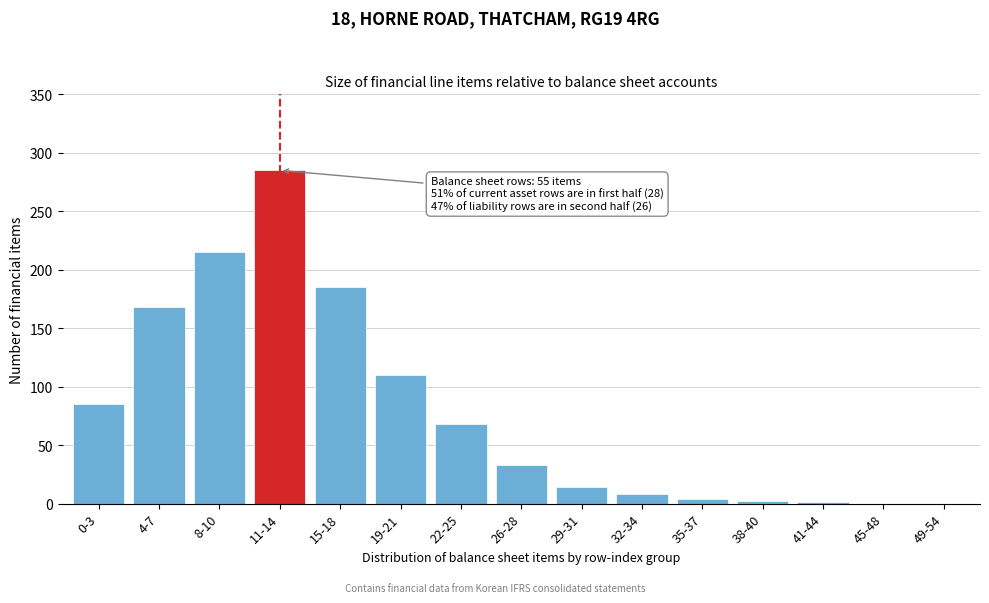

True or false: the data shows 38 at 22-25.

False